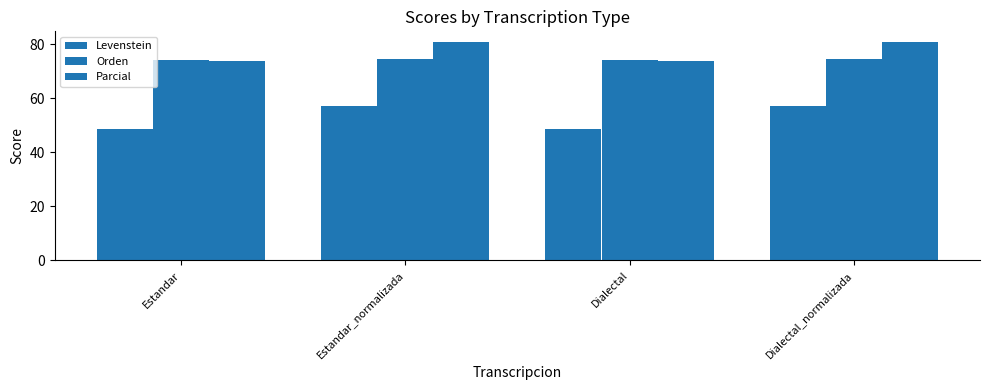

Rank the series by their maximum value, from highest to lowest.

Parcial, Orden, Levenstein